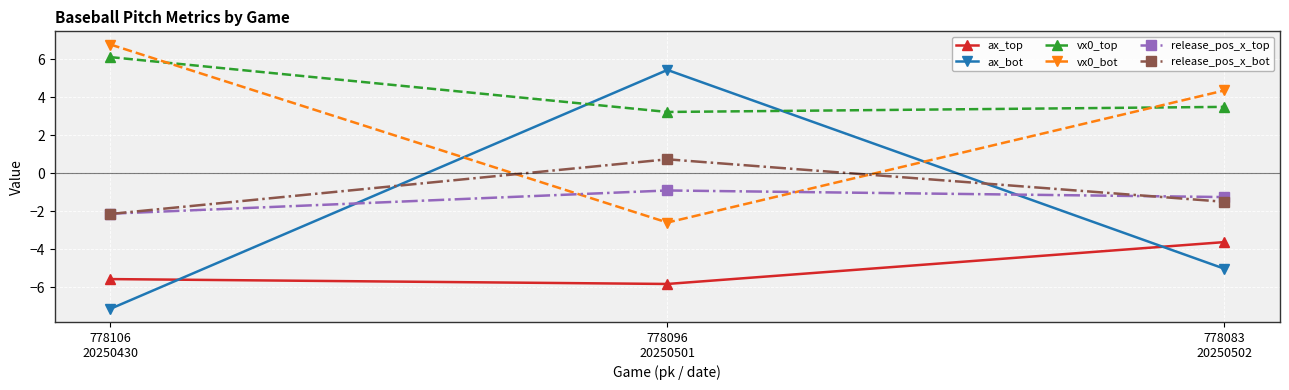

What is the label of the 3rd point from the left?

778083
20250502